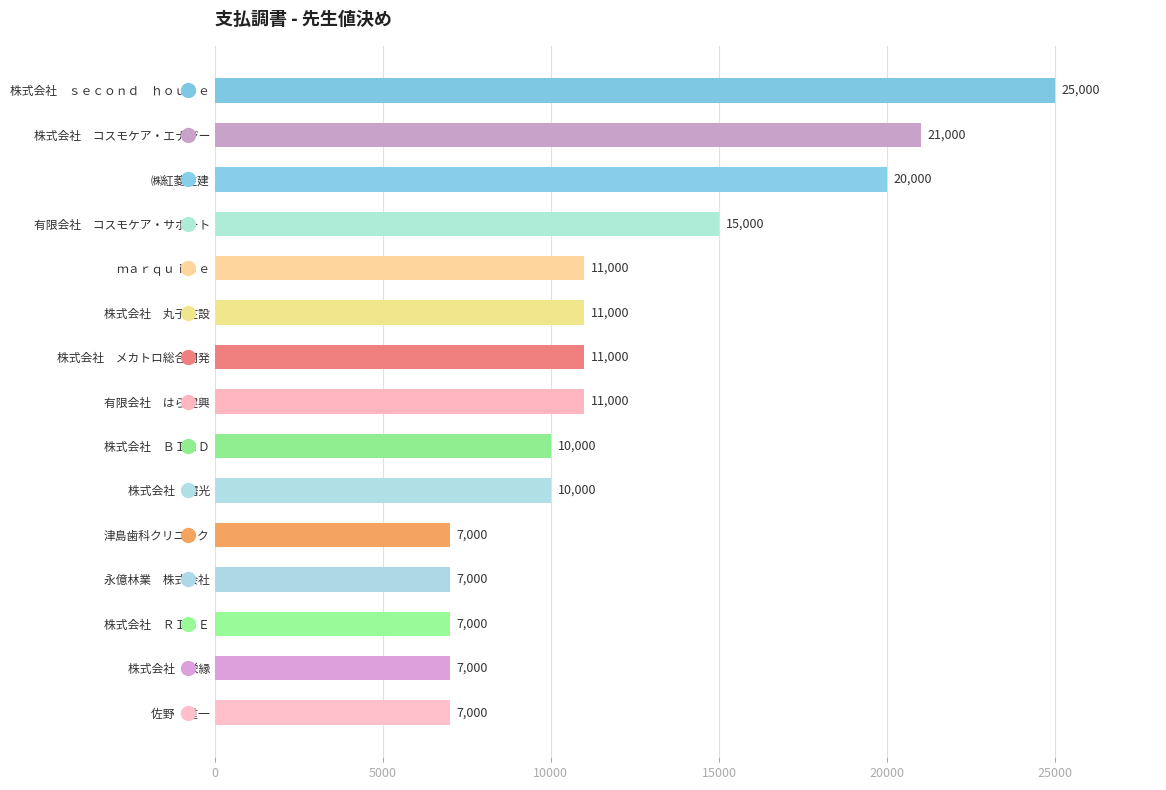

What is the sum of all values?

180000